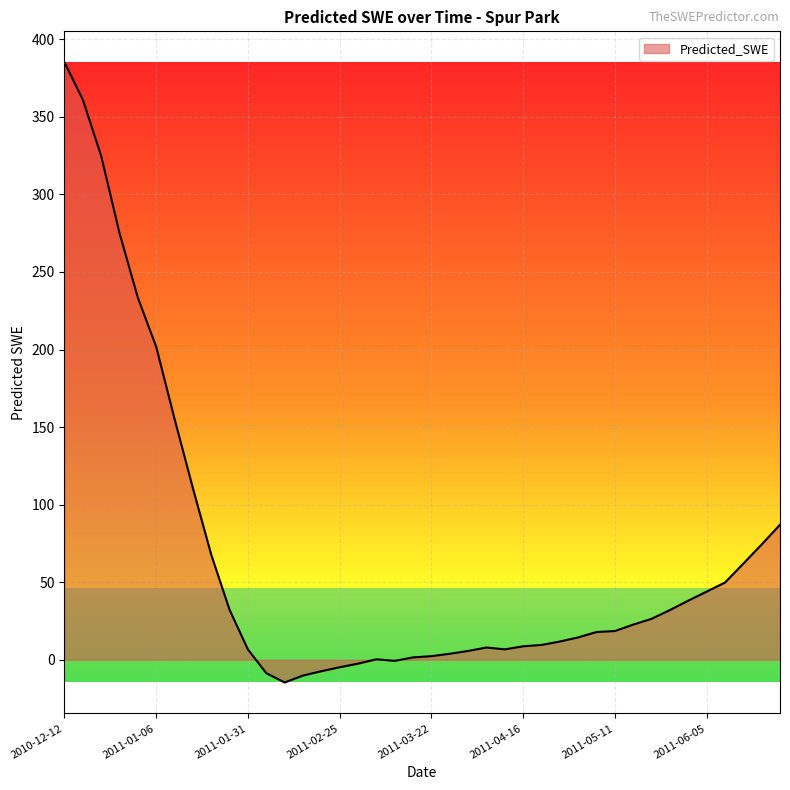

What is the difference between the maximum and minimum values?

399.8